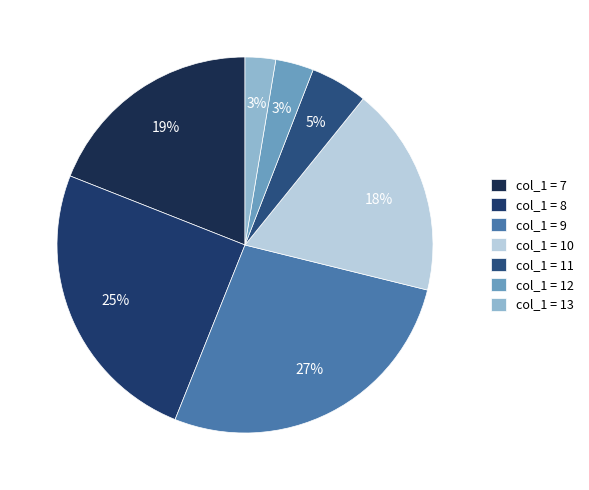

What is the largest slice in the pie chart?

col_1 = 9